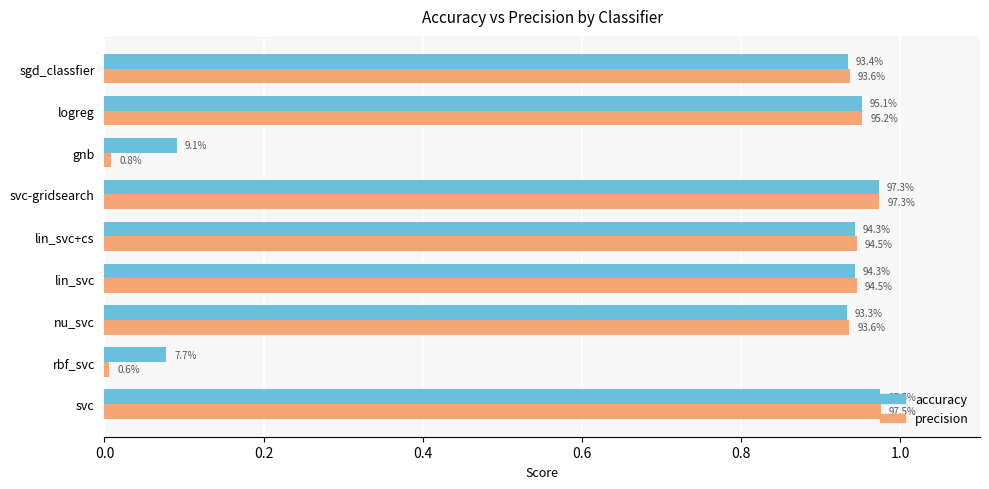

What are all the series names shown in the legend?

accuracy, precision